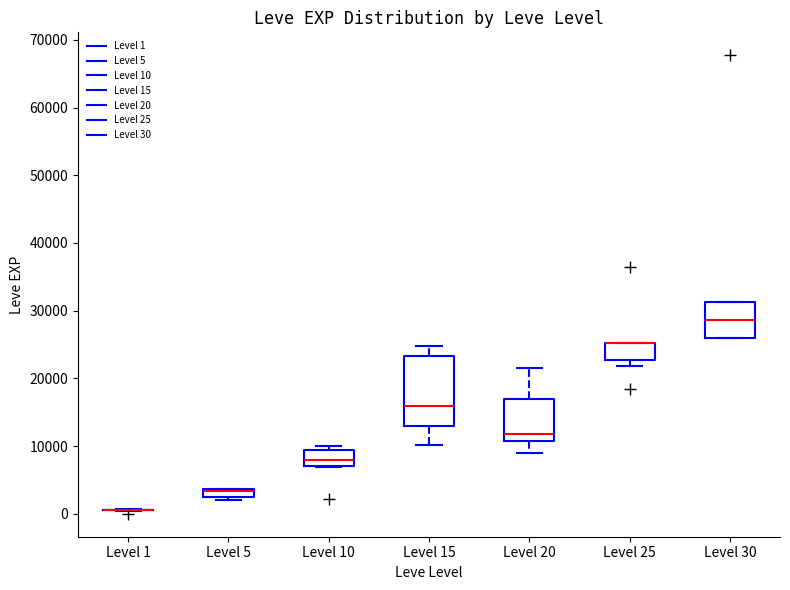

Which box is the tallest, from its lower edge to its upper edge?

Level 15